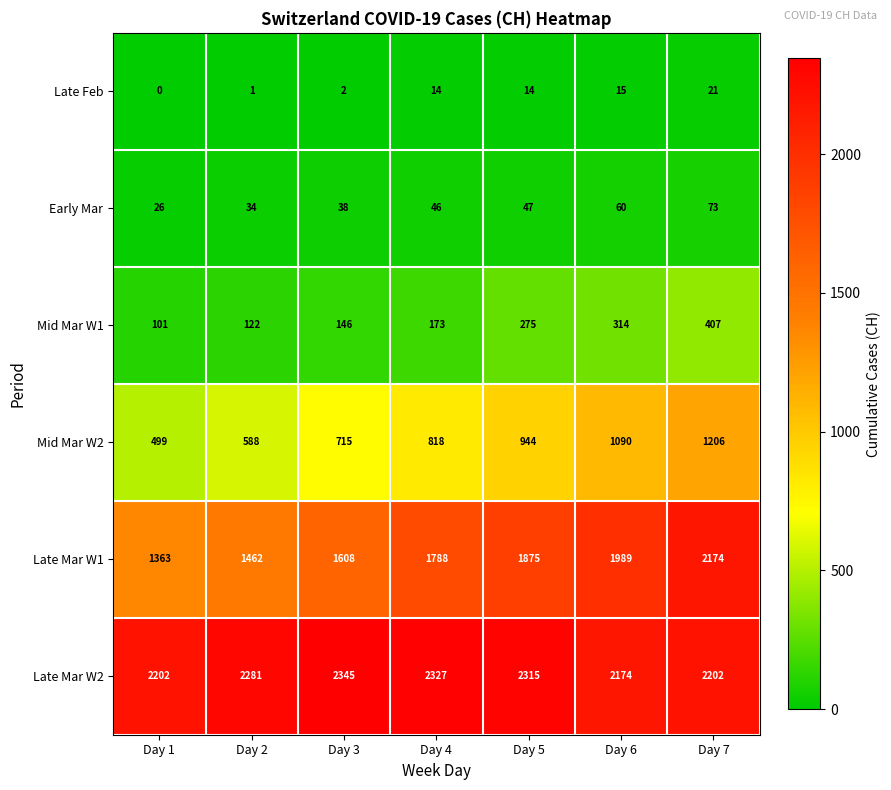

What is the difference between the highest and lowest values at Day 1?

2202